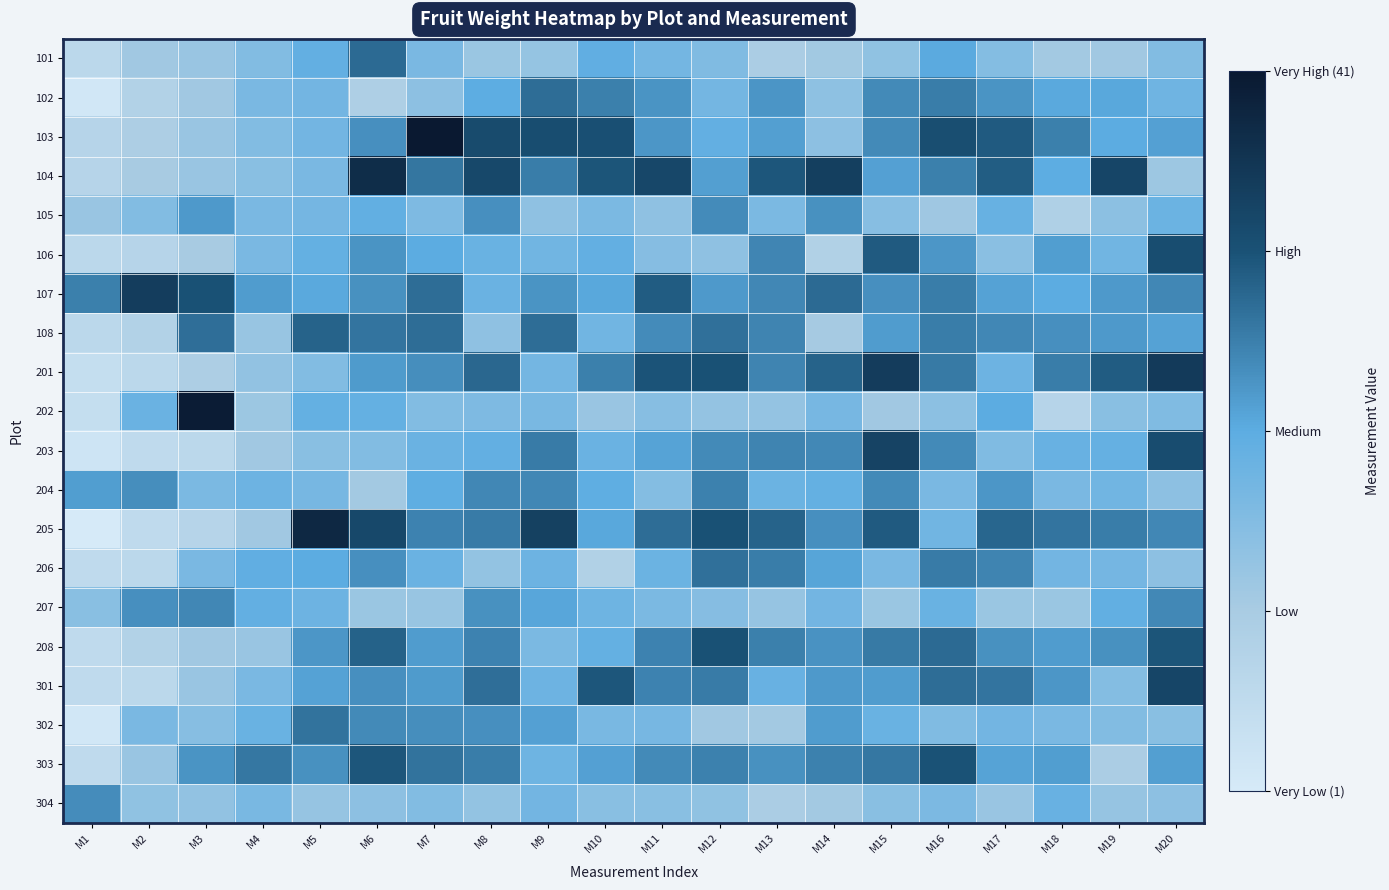

How many distinct data groups are displayed?

20